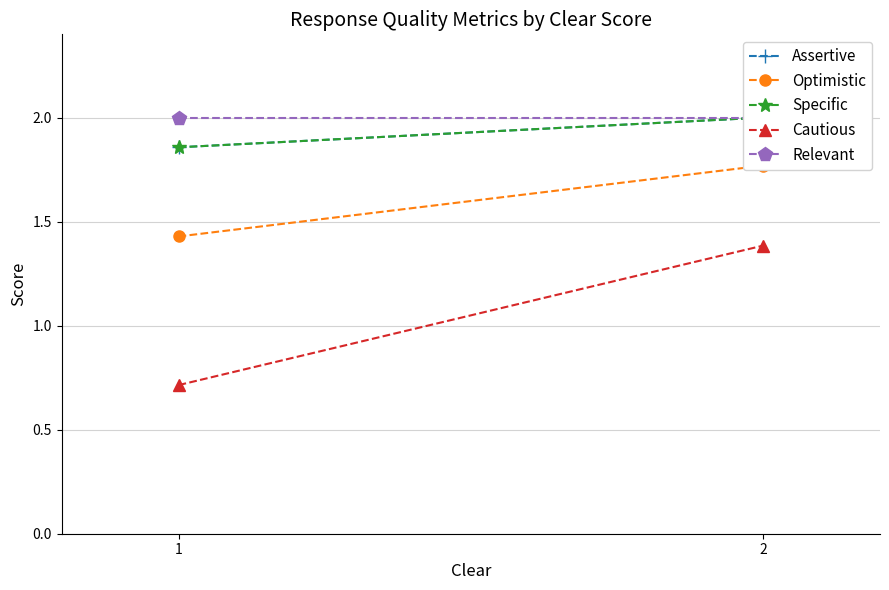

At how many categories does at least one series exceed 1?

2